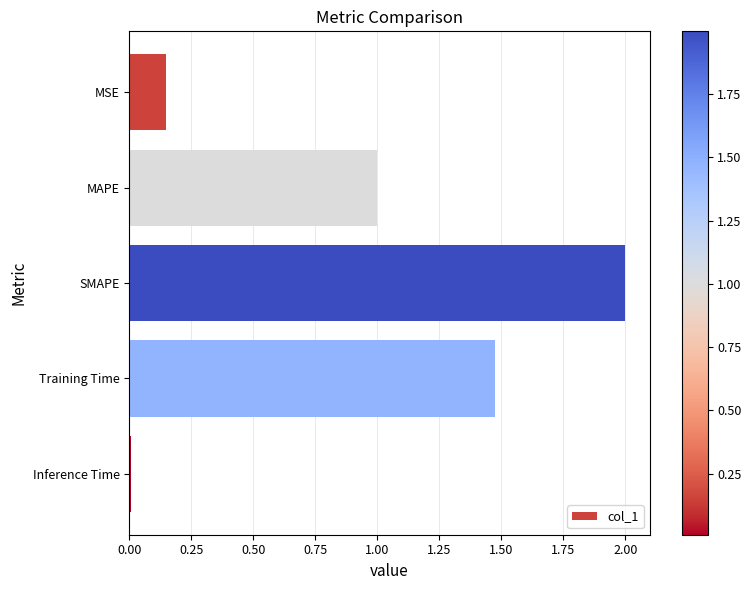

The value at MAPE is 1.3. True or false?

False